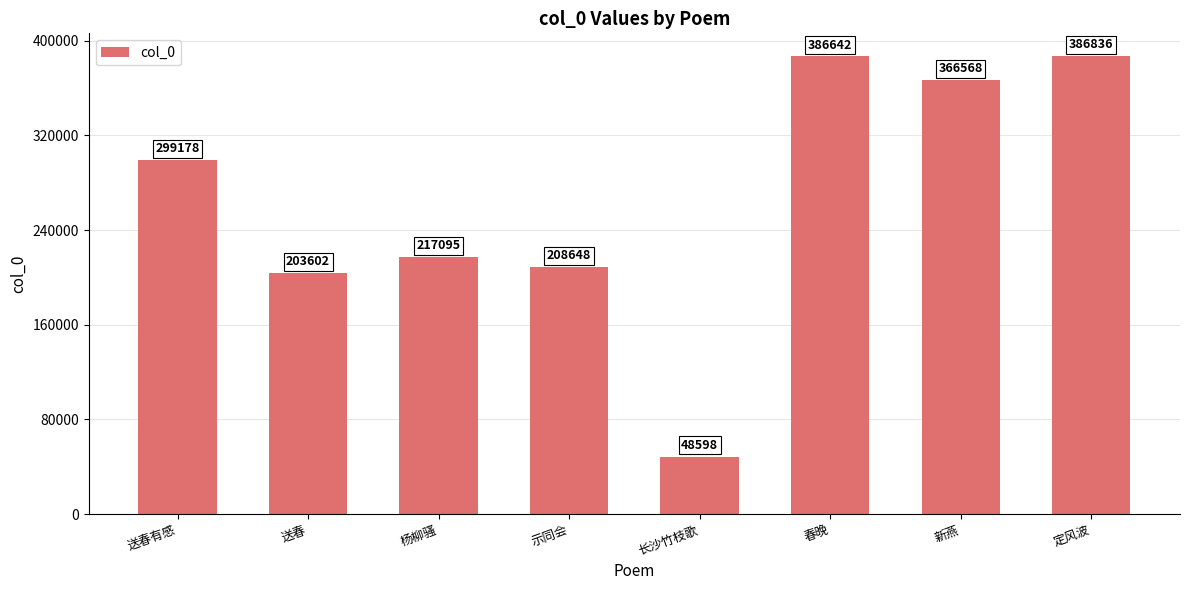

Reading left to right, extract all data points from this chart.

299178	203602	217095	208648	48598	386642	366568	386836